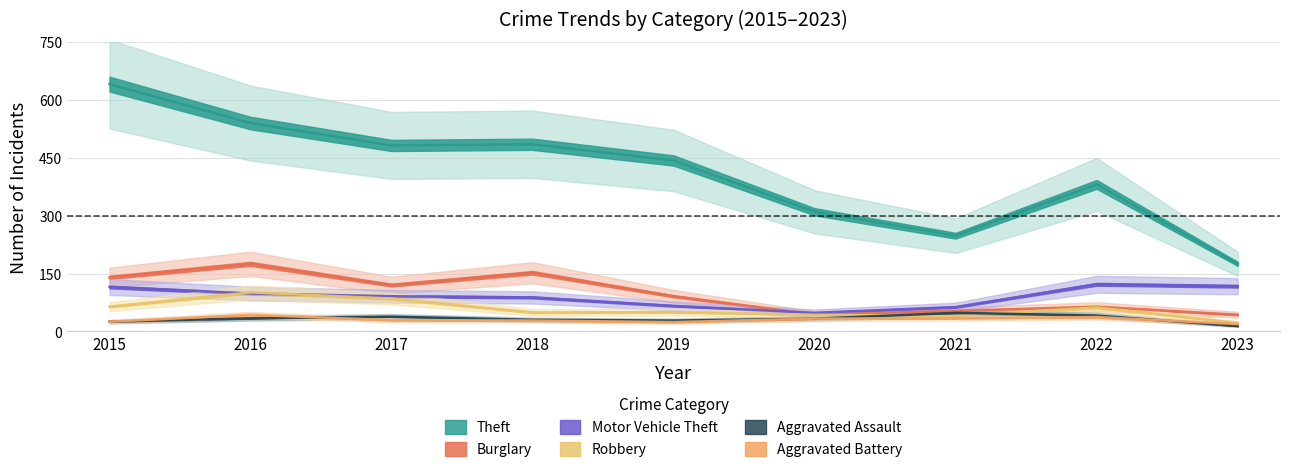

True or false: Burglary and Aggravated Assault cross at least once.

False